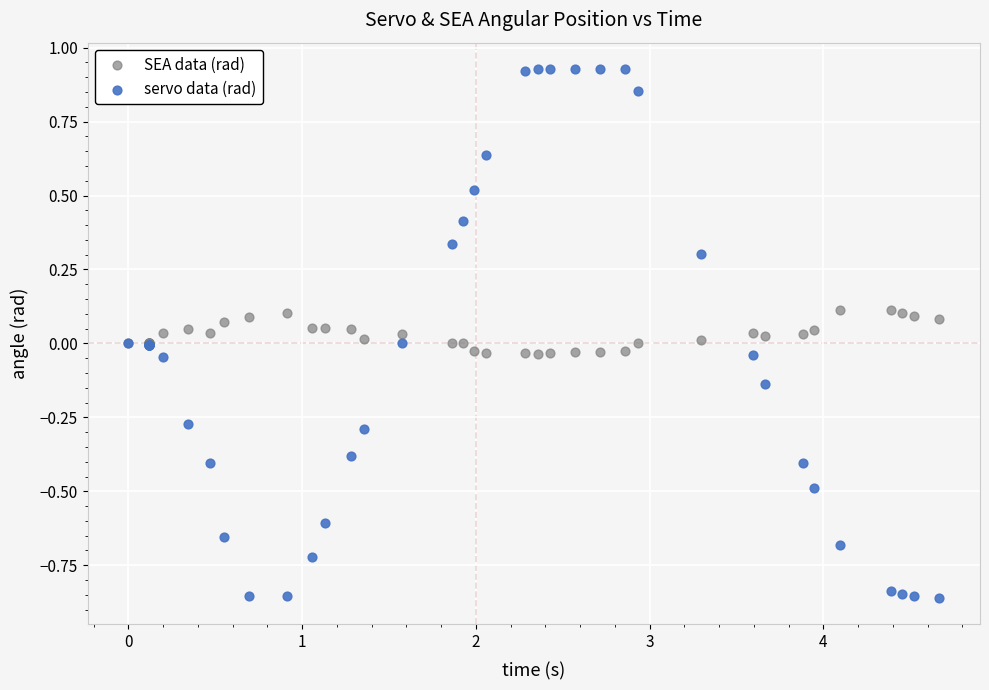

What are all the series names shown in the legend?

SEA data (rad), servo data (rad)